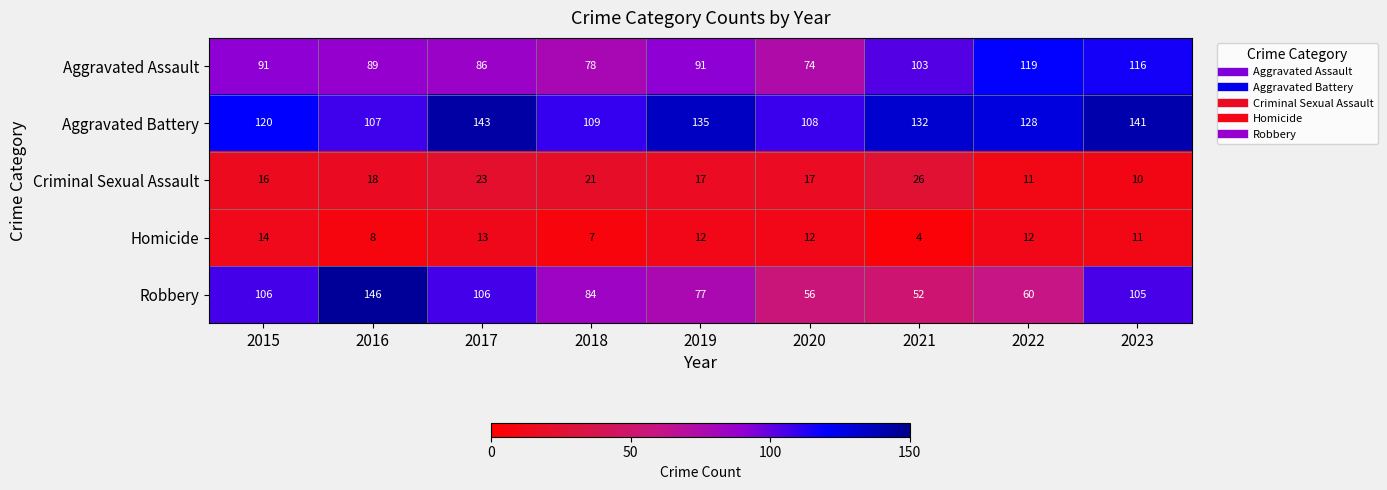

Which series has the widest spread of values?

Robbery